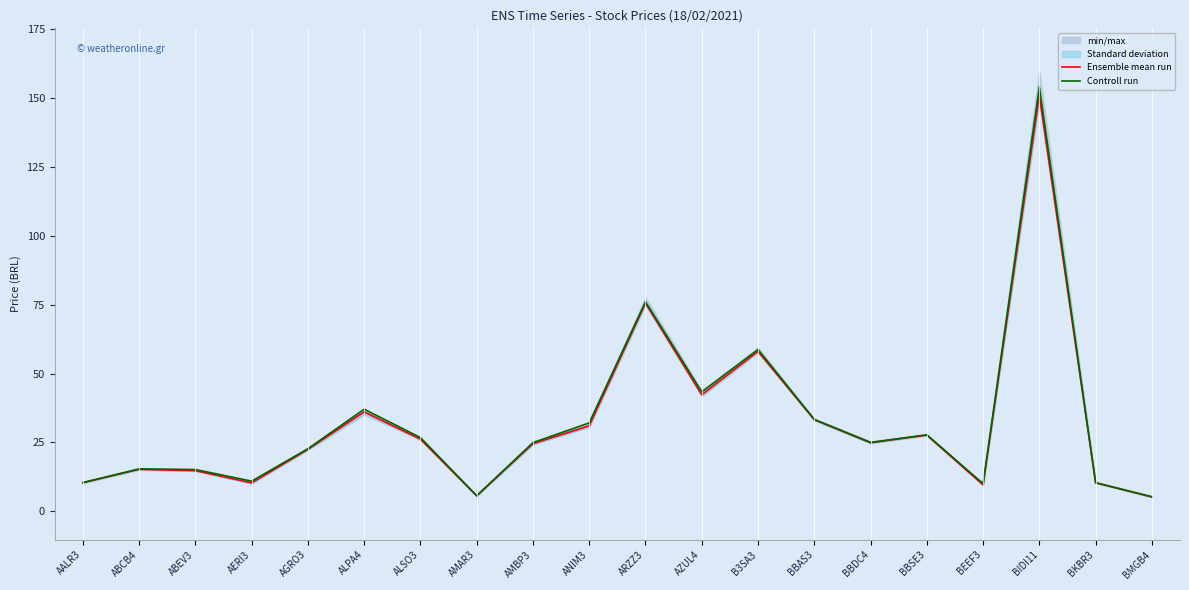

True or false: Ensemble mean run and Controll run intersect in this chart.

True